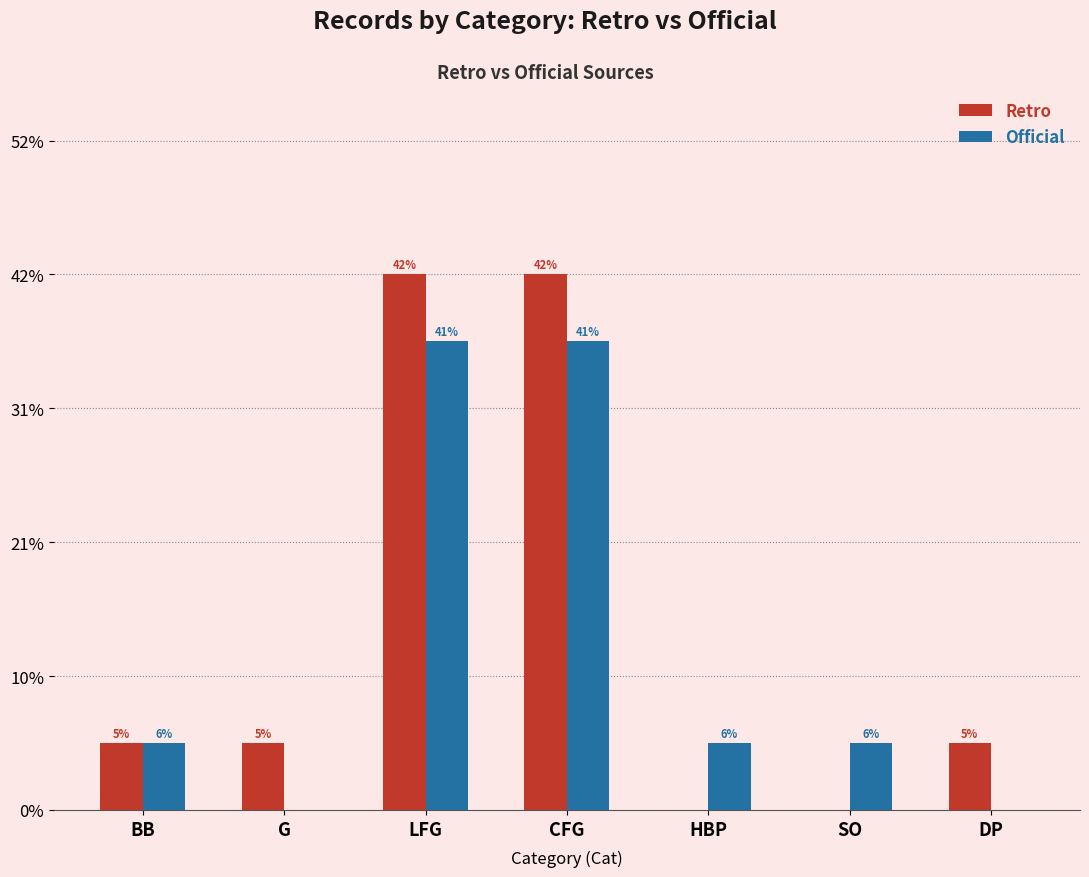

Are the bars horizontal?

No